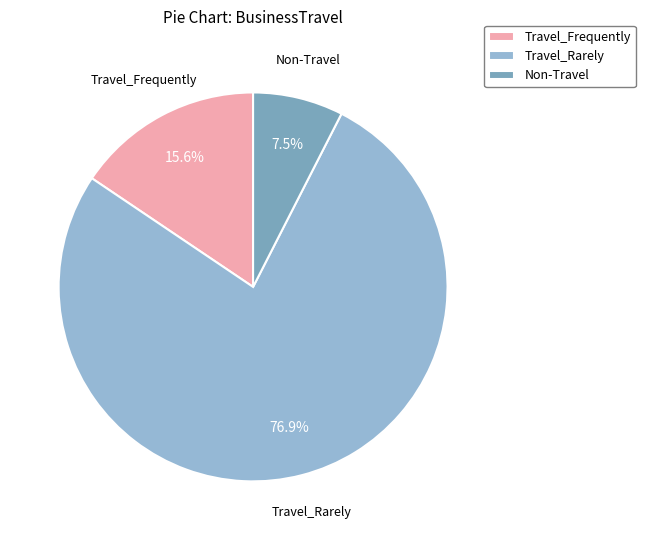

Is it true that Non-Travel is 20% of the pie?

False